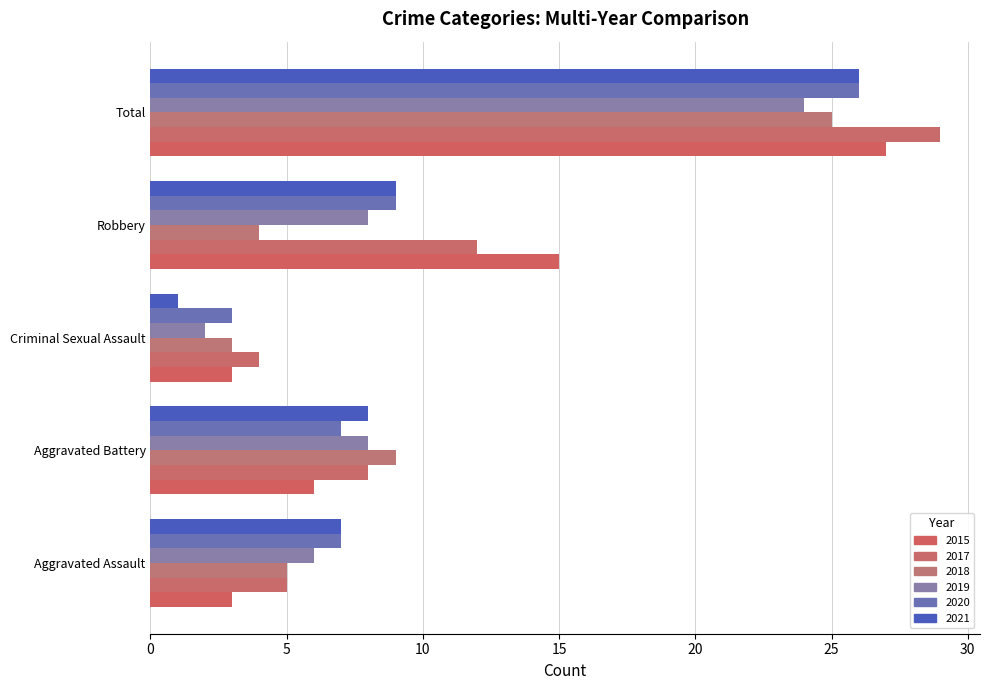

Count the number of data series in this chart.

6